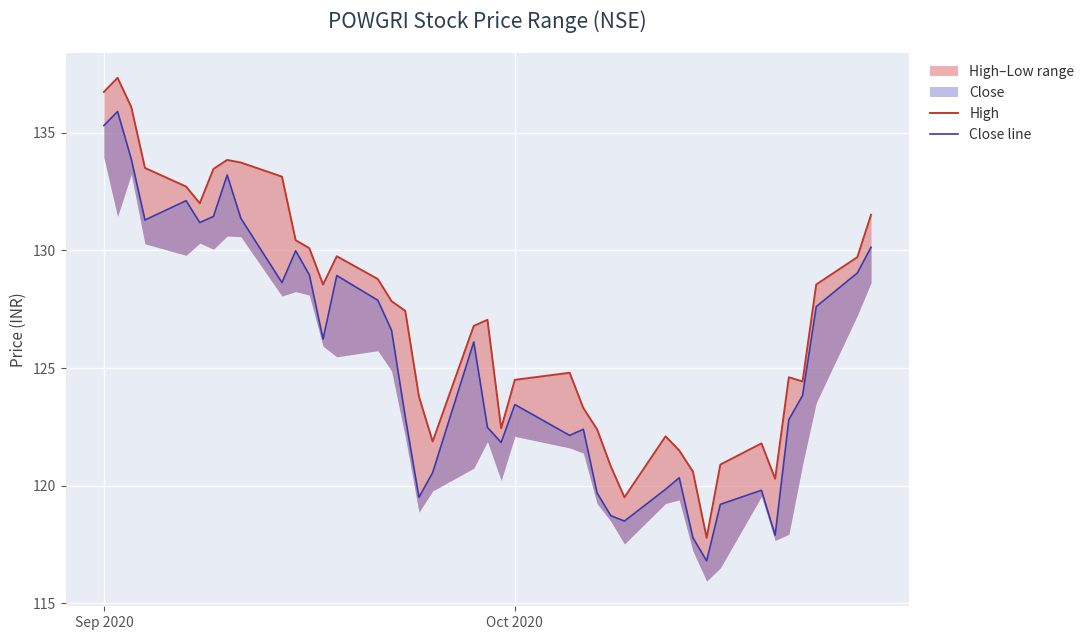

What is the difference between the maximum and minimum values in the High series?

19.5